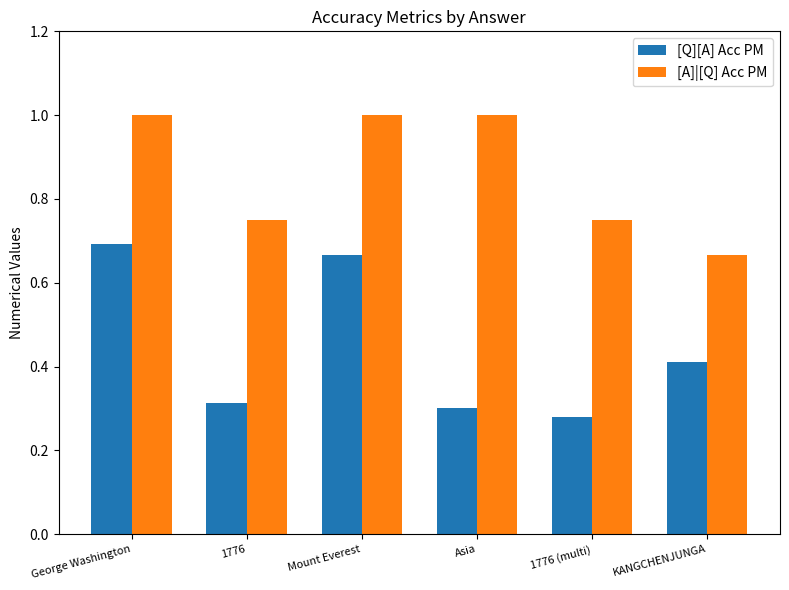

What are all the series names shown in the legend?

[Q][A] Acc PM, [A]|[Q] Acc PM